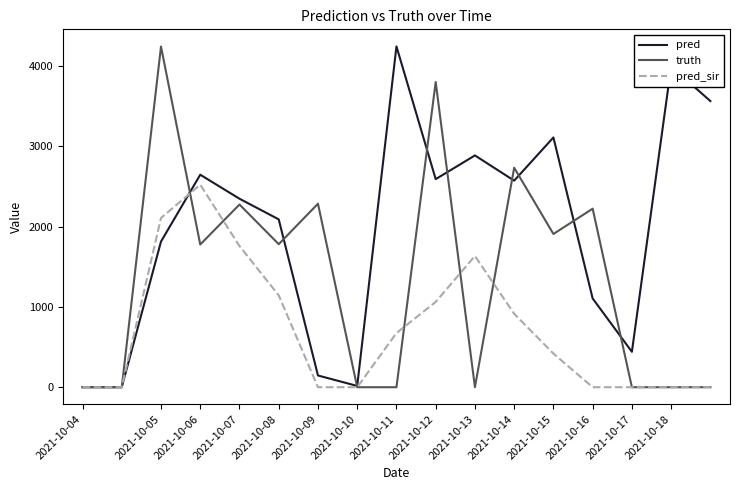

Rank the series by their average value, from highest to lowest.

pred, truth, pred_sir